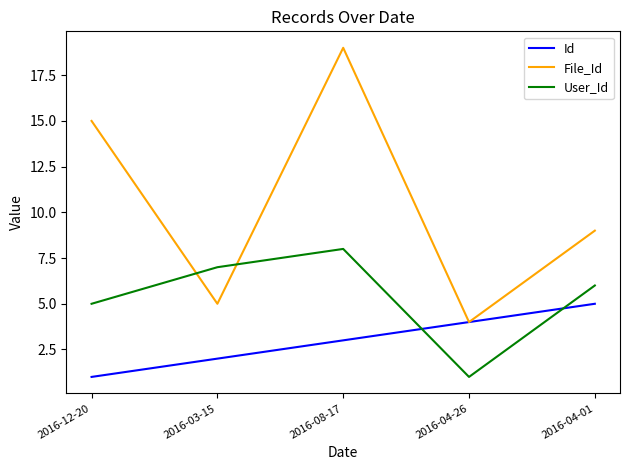

What is the difference between the File_Id values at 2016-04-26 and 2016-08-17?

15